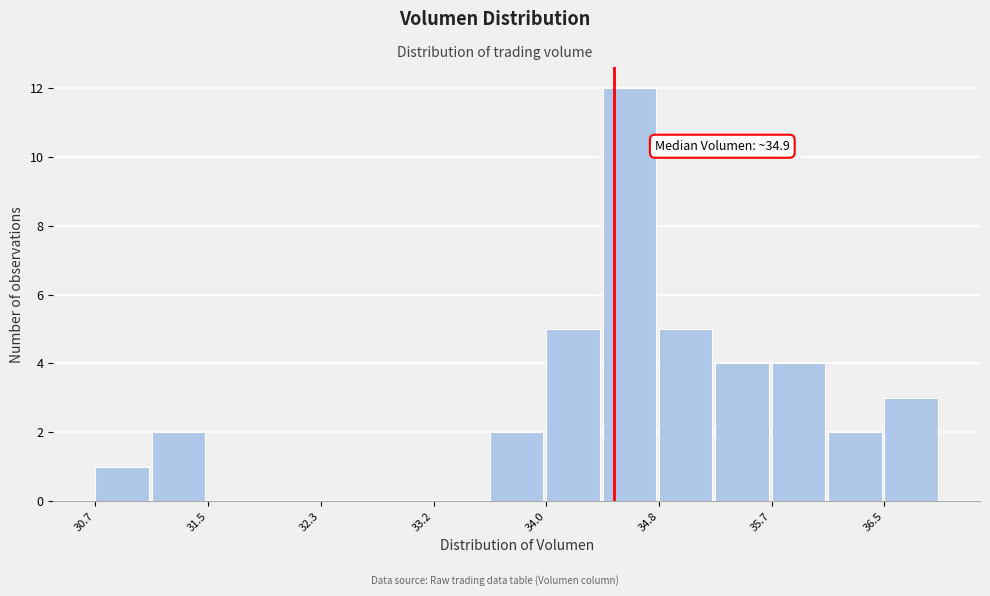

Over which range of the x-axis is the bar tallest?

34.4 to 34.8